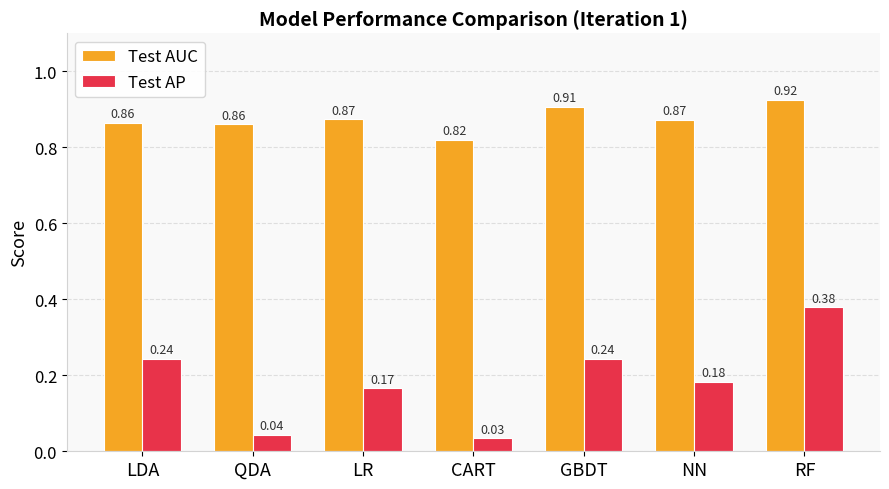

Where is Test AP nearest to the value 0?

CART